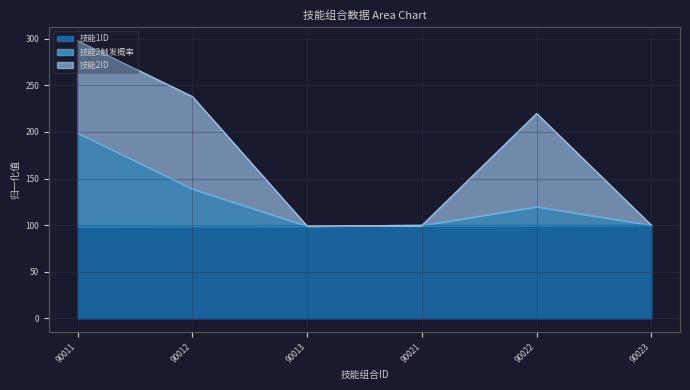

What is the average value of the 技能2触发概率 series?

126.1